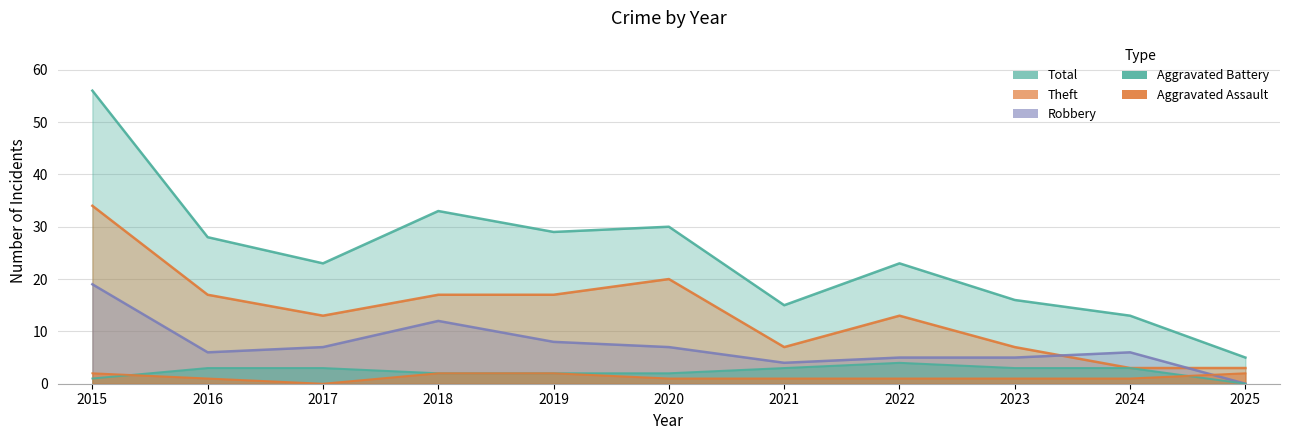

Read the Total value at 2015.

56